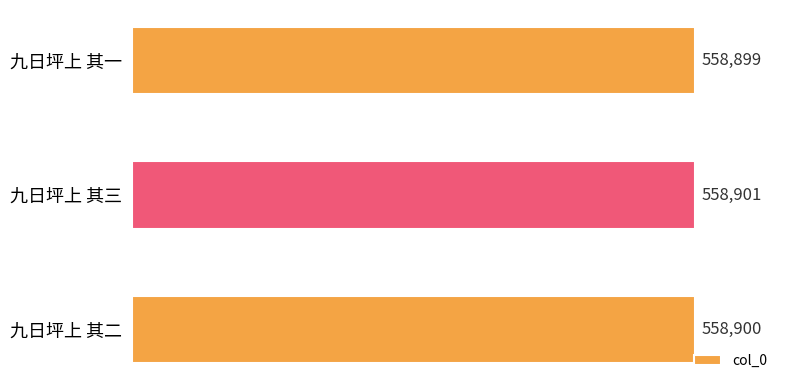

What is the sum of all values?

1676700